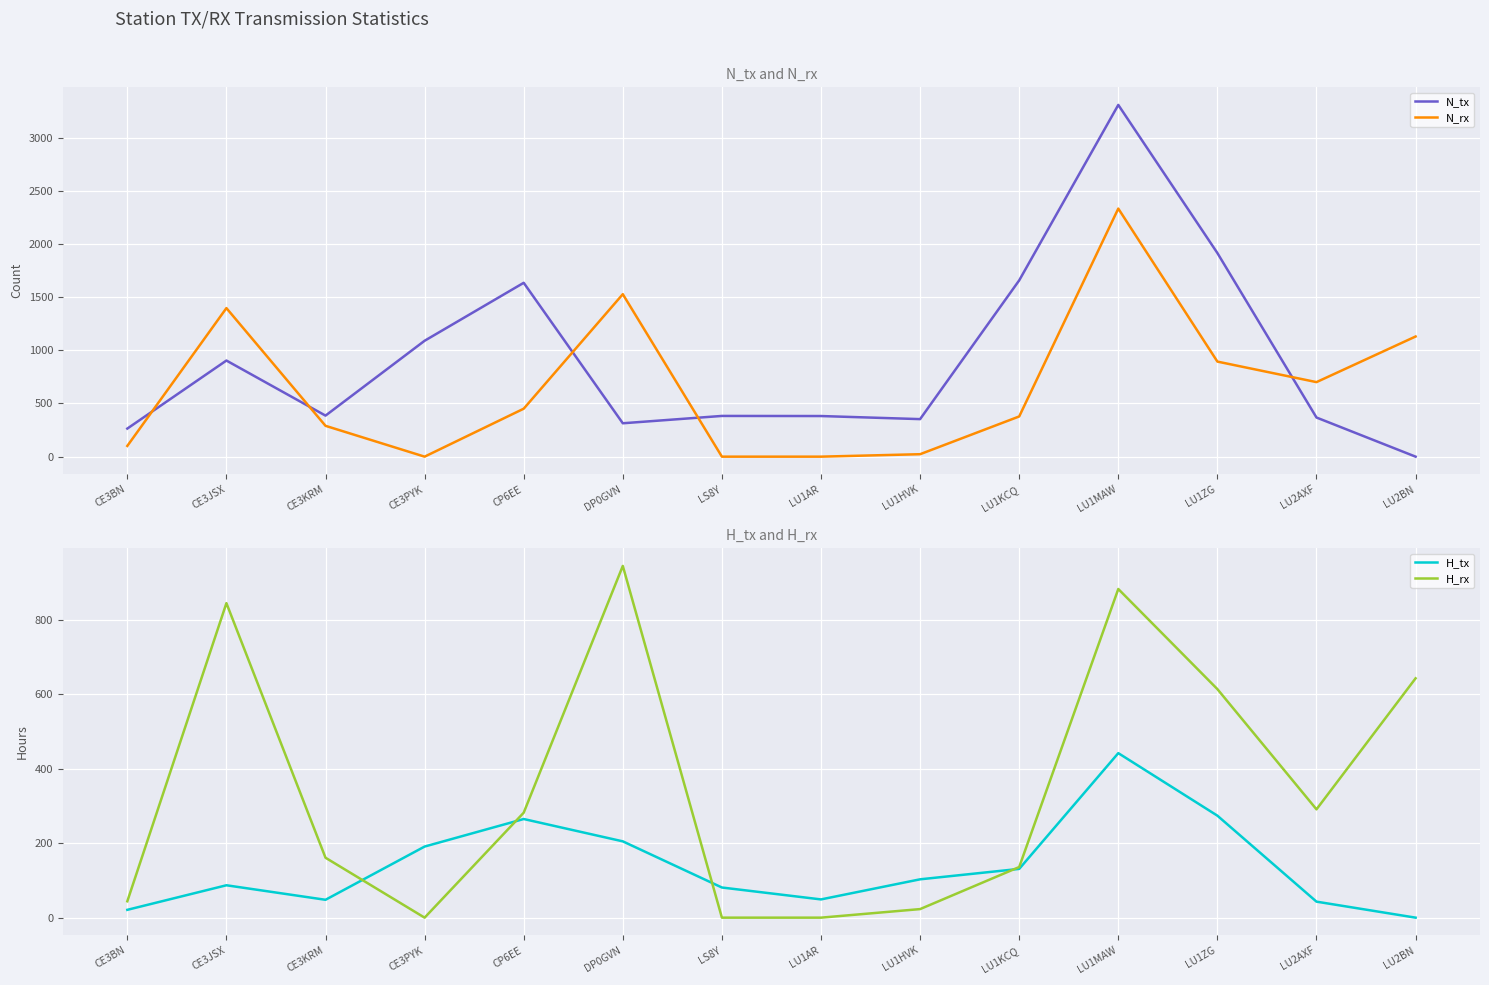

True or false: H_tx and N_tx cross at least once.

False